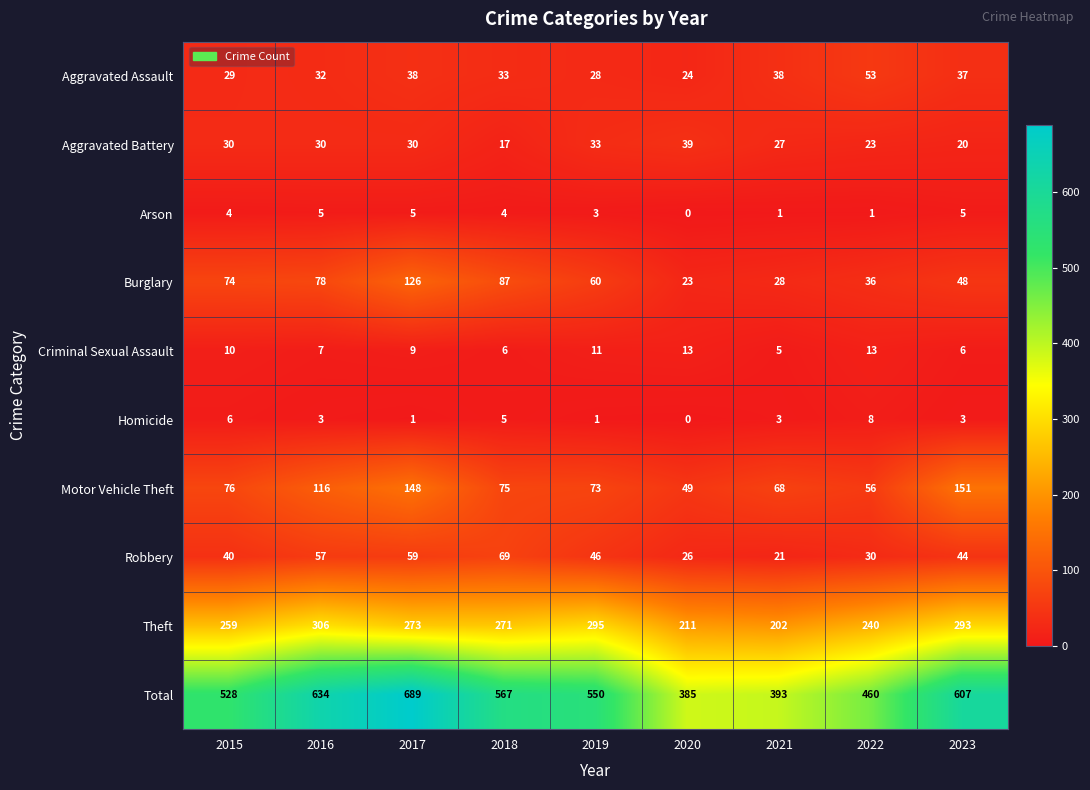

Rank the series at 2017 from lowest to highest value.

Homicide, Arson, Criminal Sexual Assault, Aggravated Battery, Aggravated Assault, Robbery, Burglary, Motor Vehicle Theft, Theft, Total